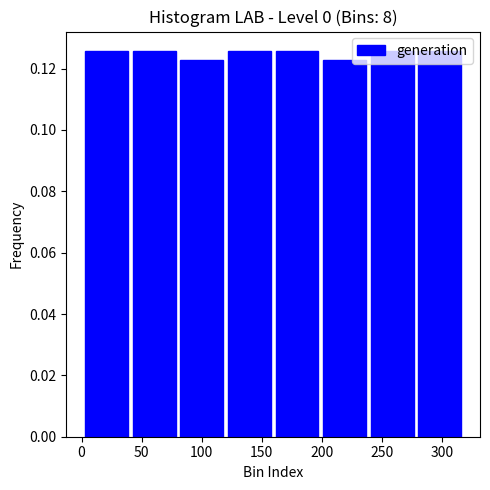

Reading left to right, list every bar in this chart as the range it spans on the x-axis followed by its height. Neither the bar edges nor the heights are printed on the chart, so give them approximately, as read against the axes.

0 to 40: 0.126
40 to 80: 0.126
80 to 120: 0.122
120 to 160: 0.126
160 to 200: 0.126
200 to 240: 0.122
240 to 280: 0.126
280 to 320: 0.126